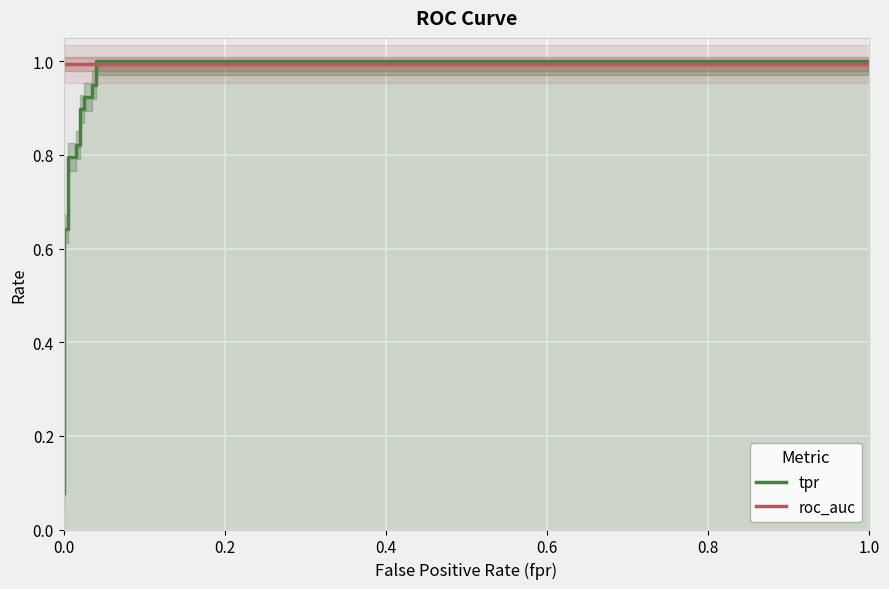

How many lines are shown in the chart?

2